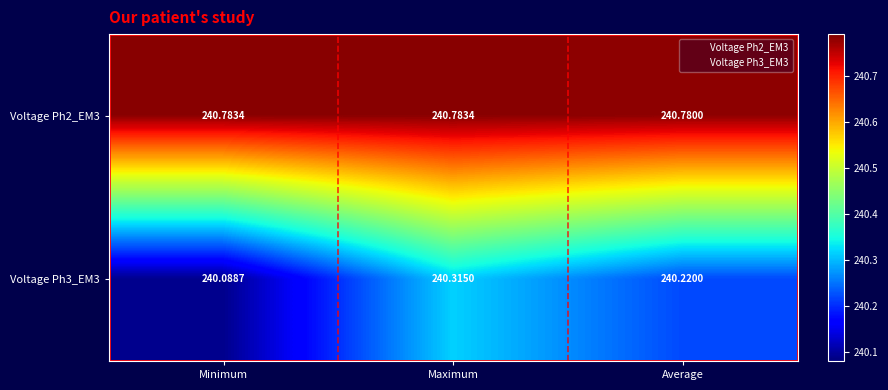

At which category is the sum across all series the highest?

Maximum